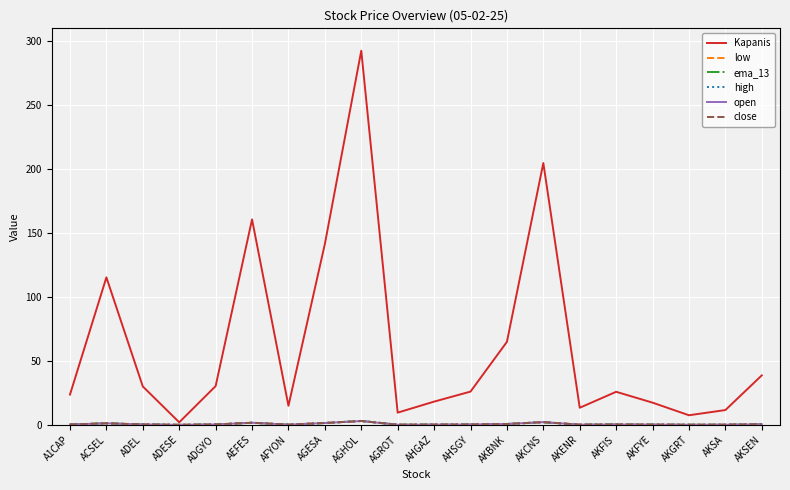

Is it true that Kapanis equals 141.4 at AGESA?

True